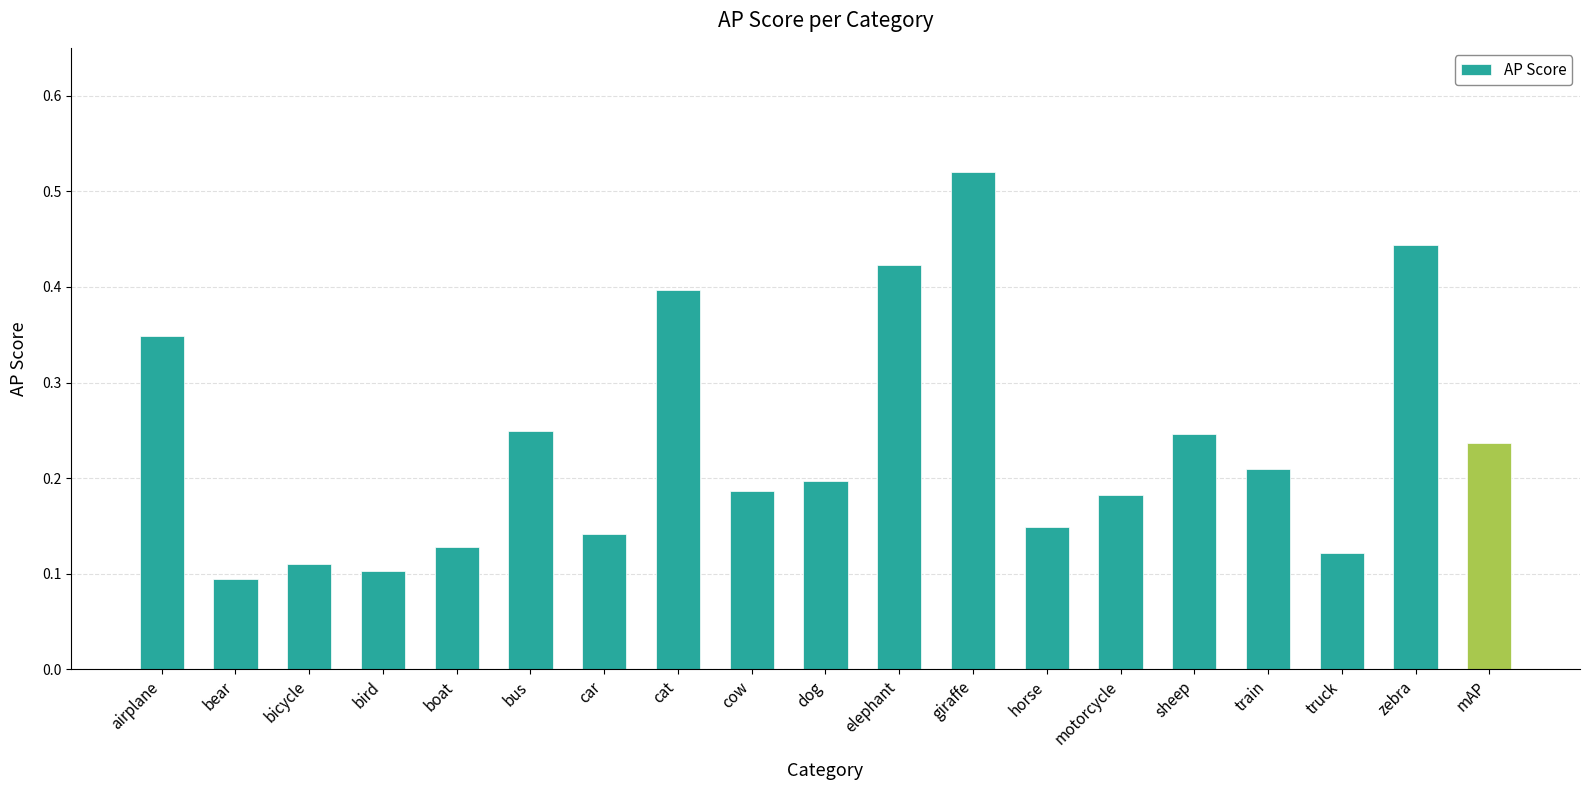

How many bars are there in total?

19